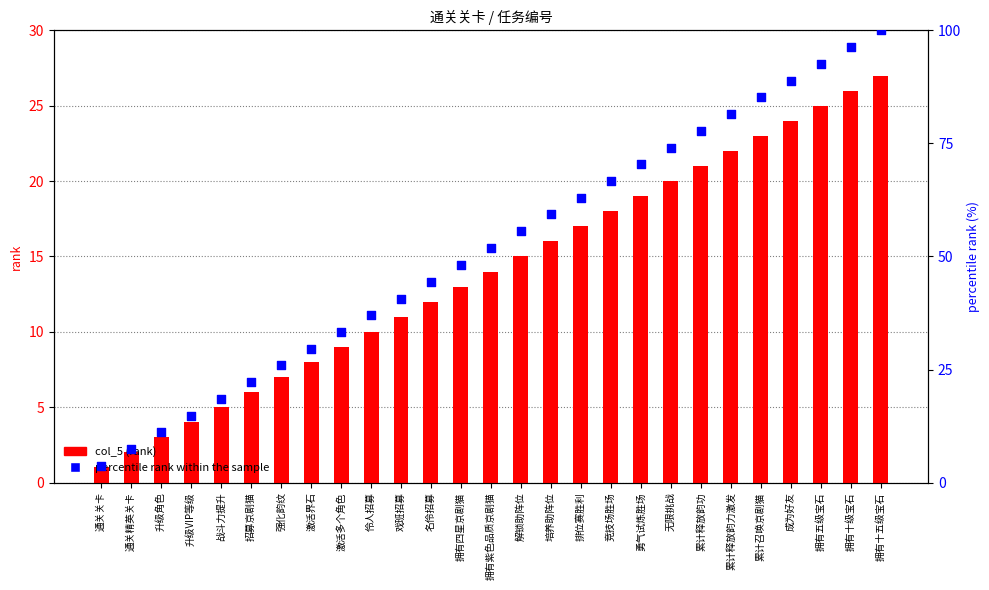

Which series reaches the maximum Y coordinate?

percentile rank within the sample